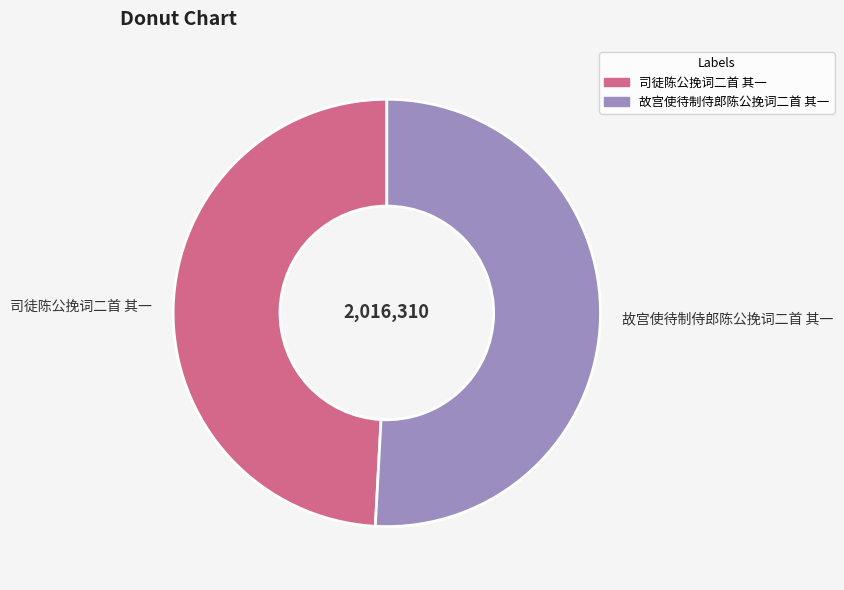

True or false: 司徒陈公挽词二首 其一 accounts for 40% of the total.

False